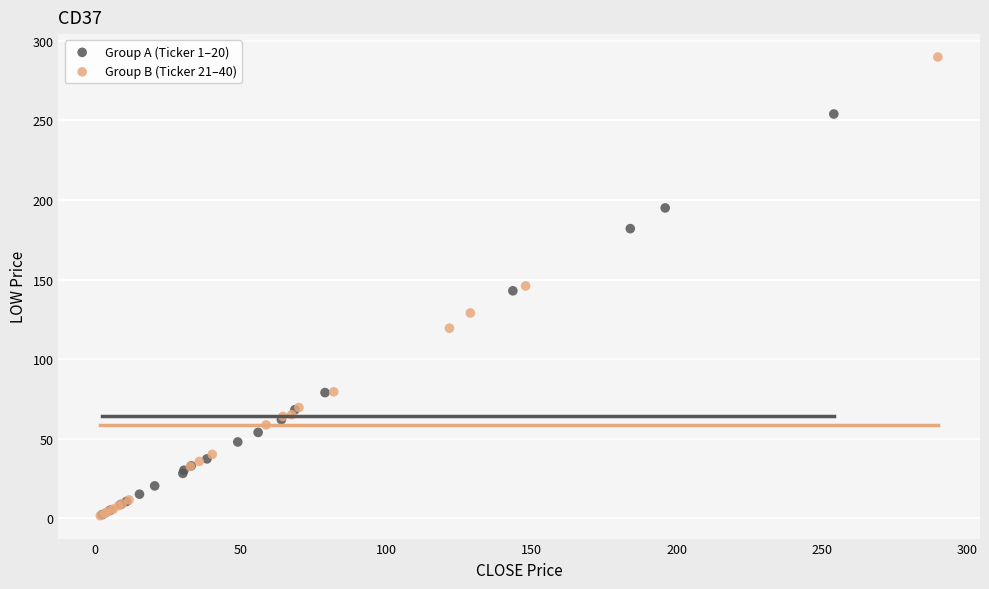

Which series reaches the maximum Y coordinate?

Group B (Ticker 21–40)